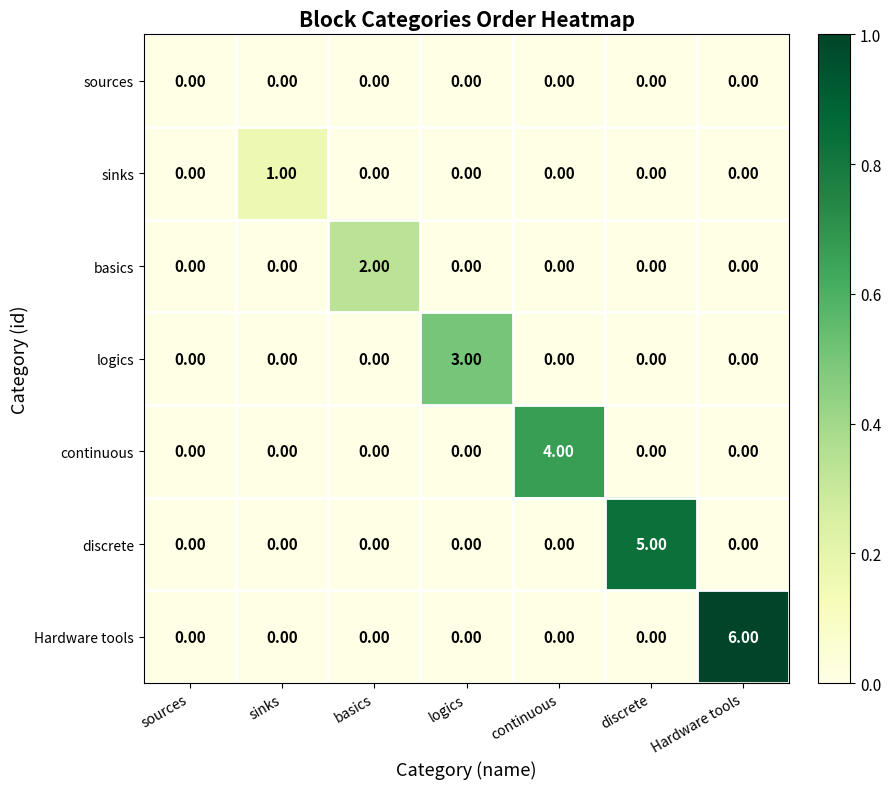

List the series in order of their peak value, lowest first.

sources, sinks, basics, logics, continuous, discrete, Hardware tools